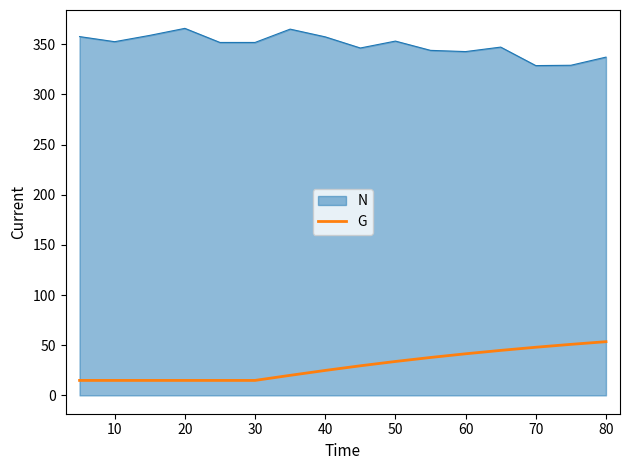

True or false: G and N cross at least once.

False